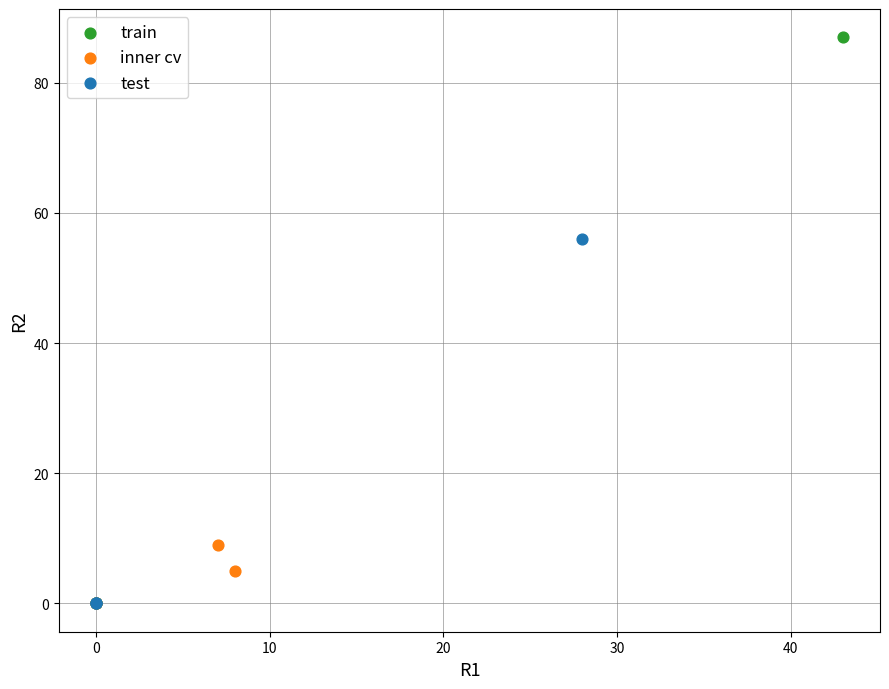

Which series reaches the maximum Y coordinate?

train